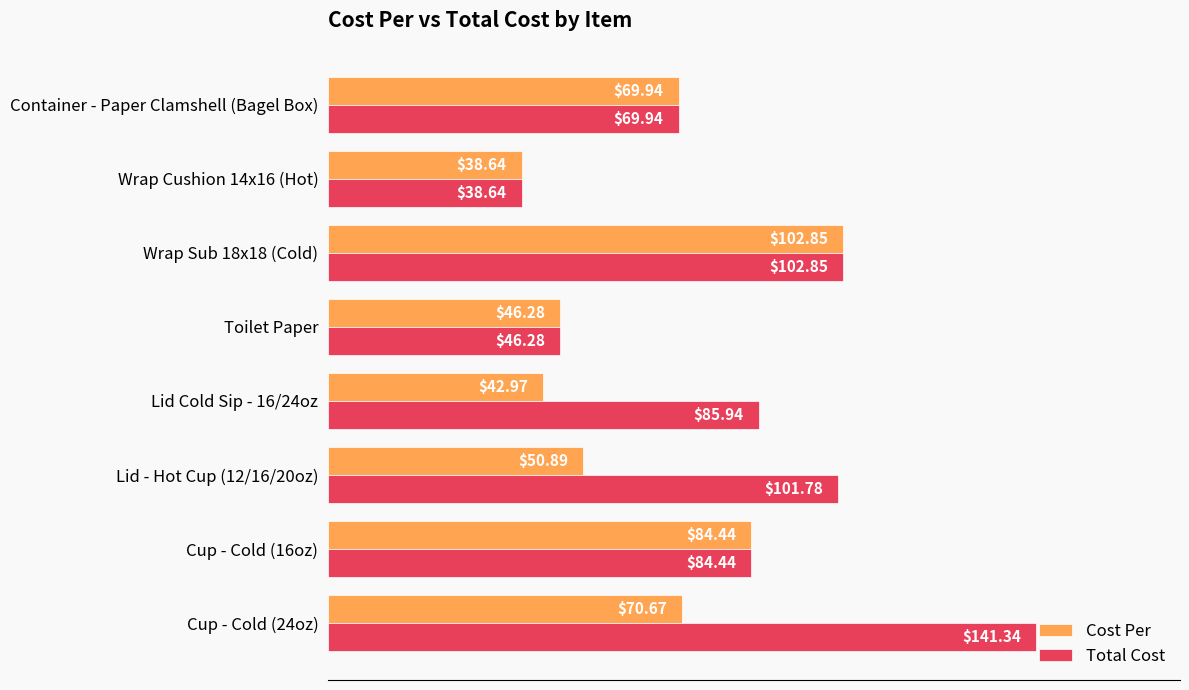

What is the sum of the Cost Per values at Toilet Paper and Wrap Sub 18x18 (Cold)?

149.1